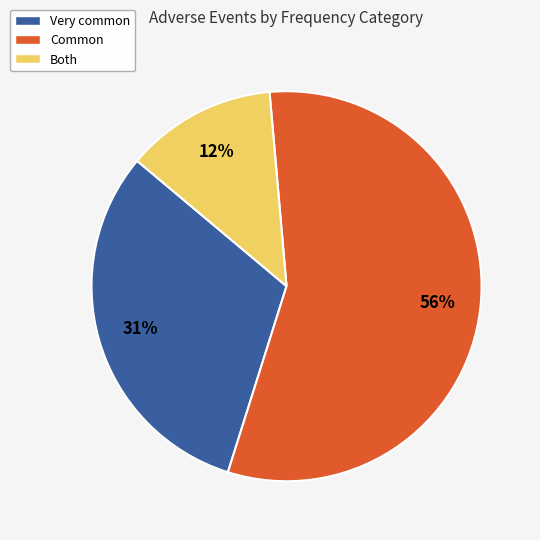

Is there a majority slice in this chart?

Yes